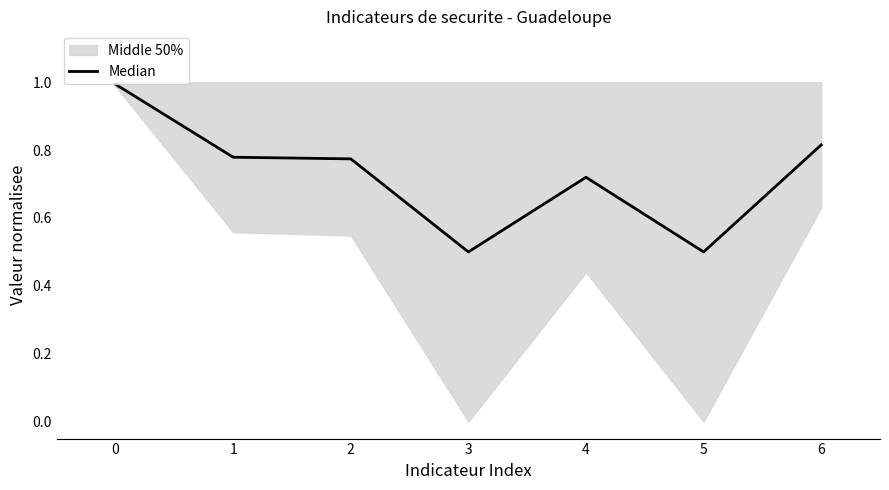

True or false: the data has more than 1 interior local peaks.

False